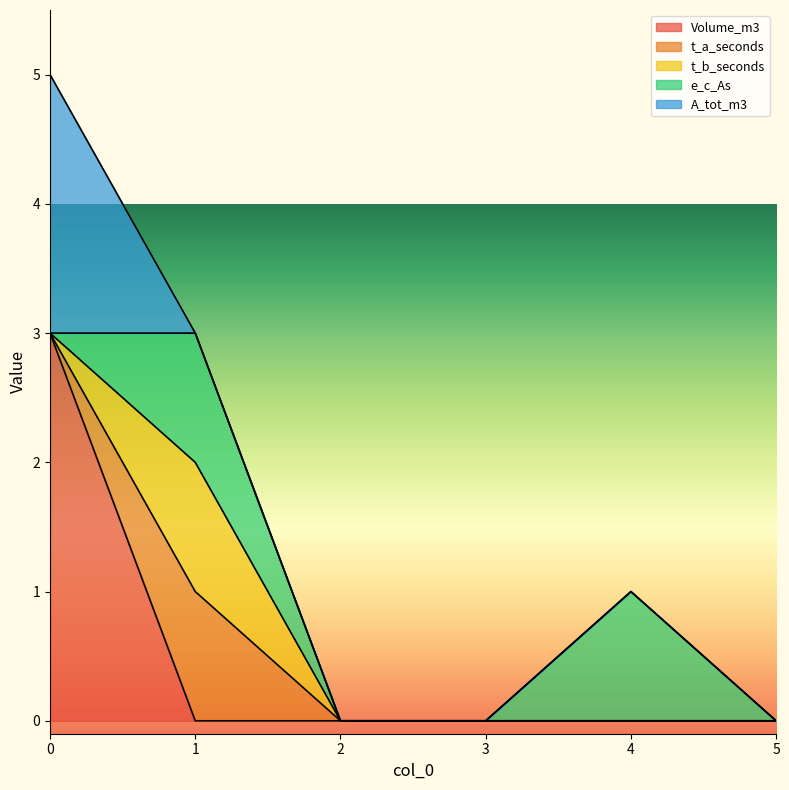

Reading left to right, extract all data points from this chart.

Volume_m3: 0=3	1=0	2=0	3=0	4=0	5=0
t_a_seconds: 0=0	1=1	2=0	3=0	4=0	5=0
t_b_seconds: 0=0	1=1	2=0	3=0	4=0	5=0
e_c_As: 0=0	1=1	2=0	3=0	4=1	5=0
A_tot_m3: 0=2	1=0	2=0	3=0	4=0	5=0